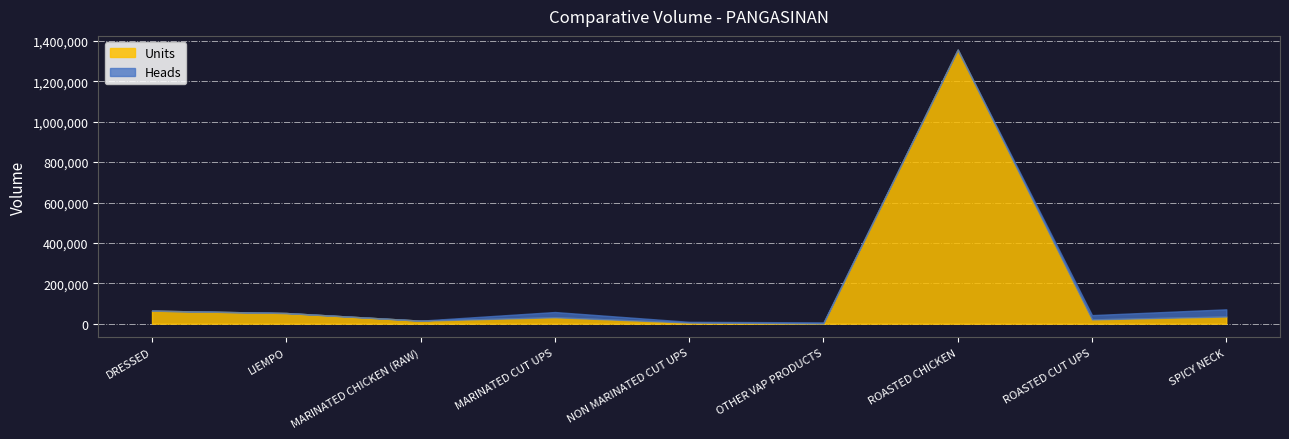

List the series in order of their peak value, lowest first.

Units, Heads